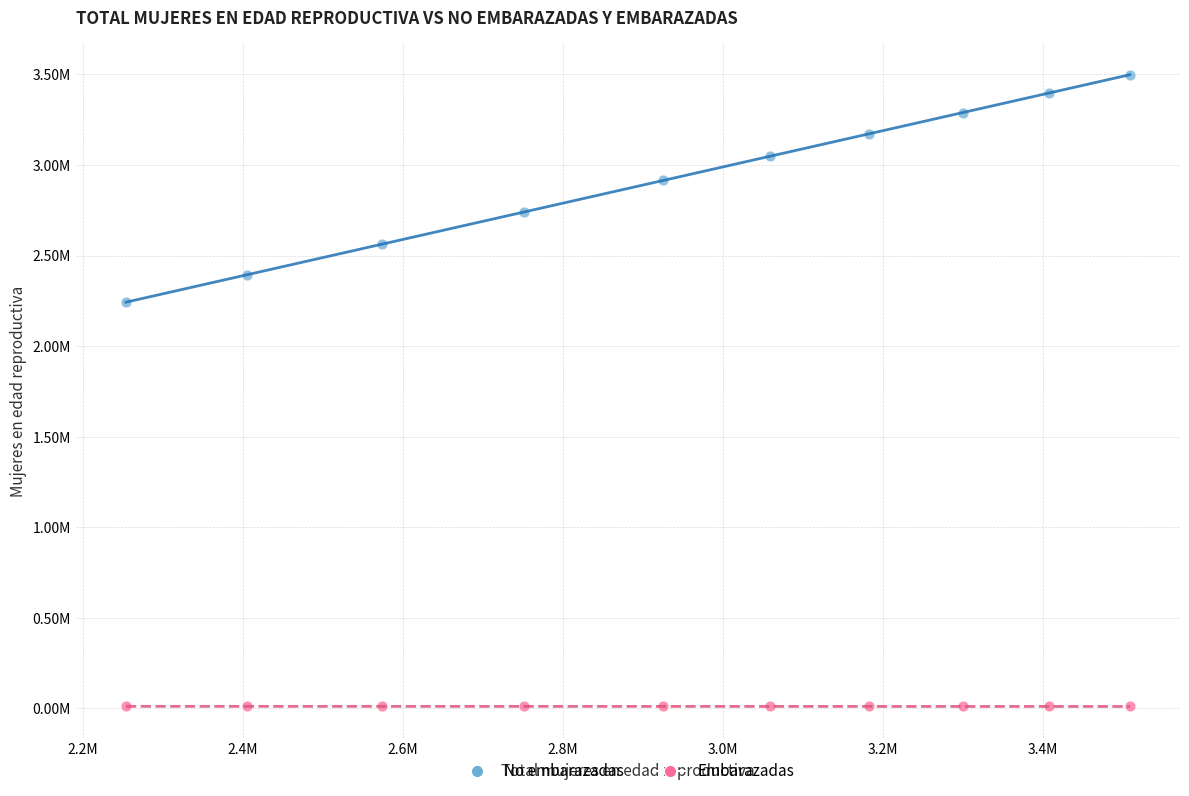

What are all the series names shown in the legend?

No embarazadas, Embarazadas